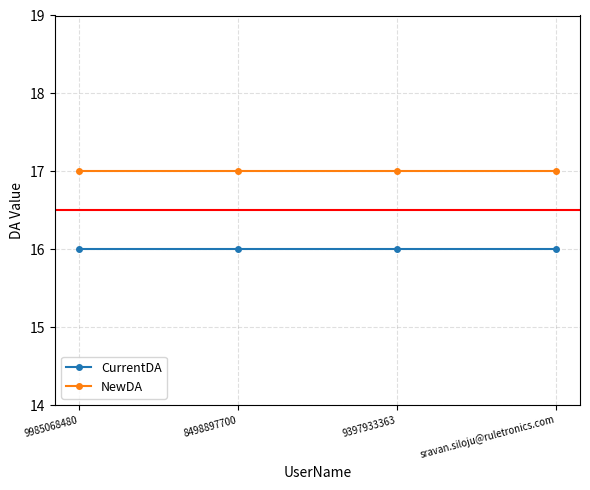

True or false: NewDA and CurrentDA cross at least once.

False